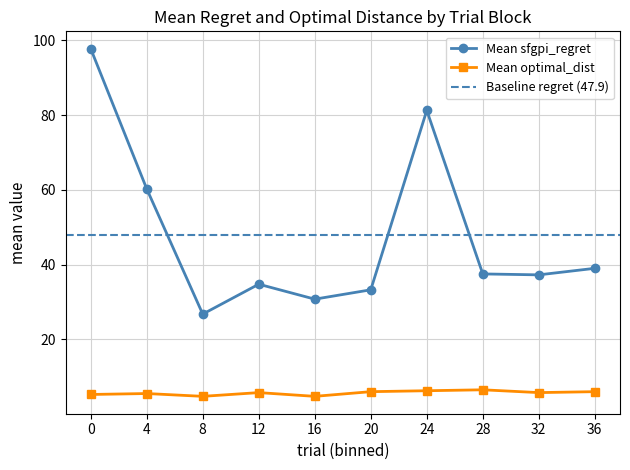

What is the minimum value for Mean optimal_dist?

4.8